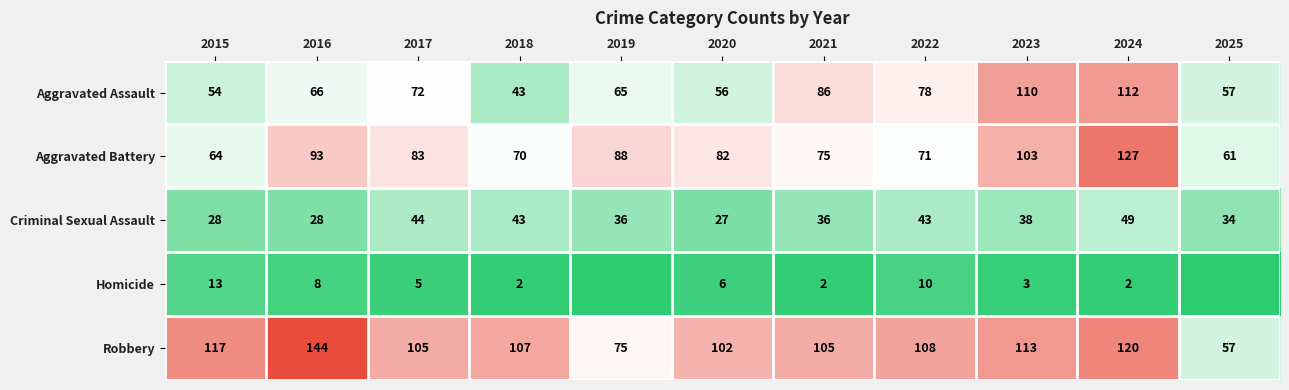

The Aggravated Assault series shows 56 at 2020. True or false?

True